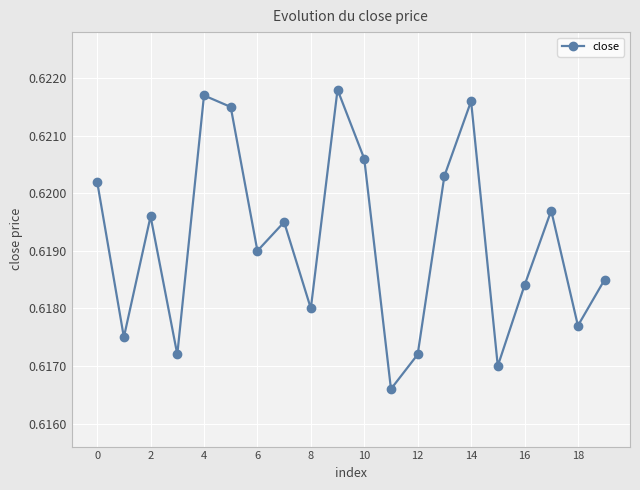

Count the number of data series in this chart.

1